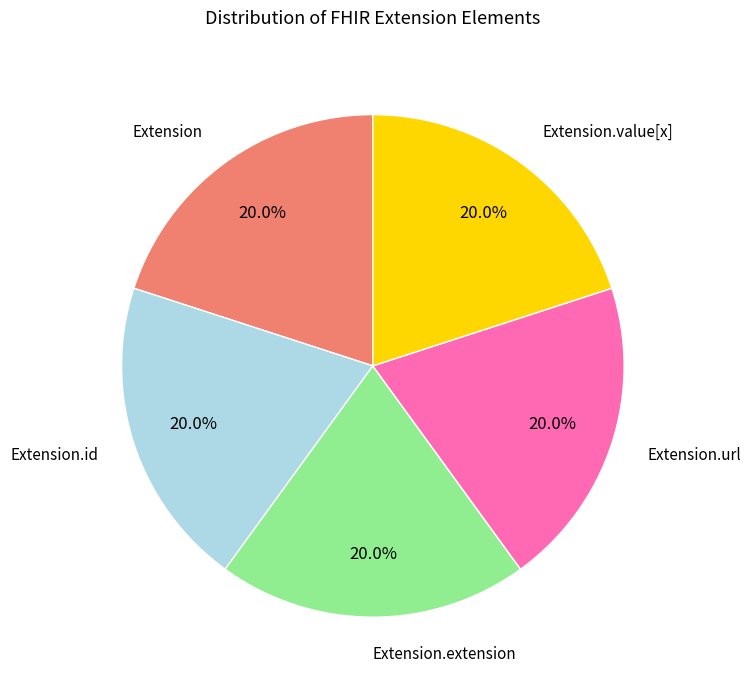

Is there any slice that represents more than half of the pie?

No